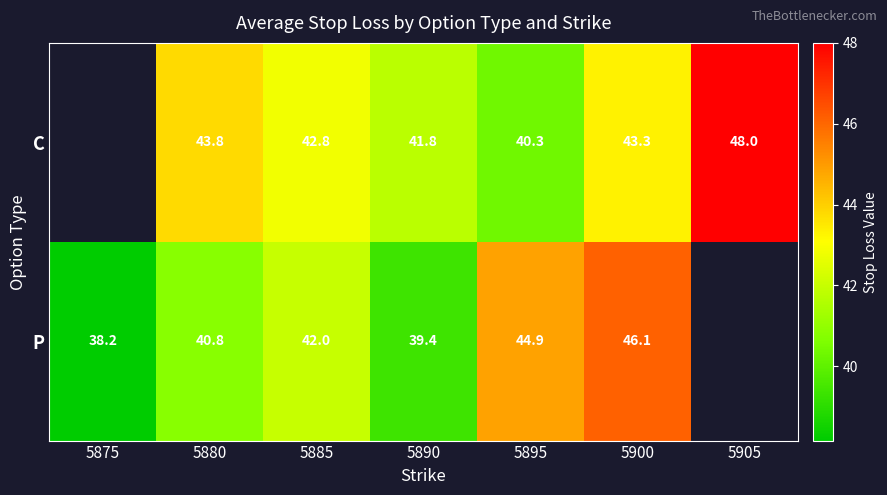

Is it true that P equals 15.8 at 5880?

False